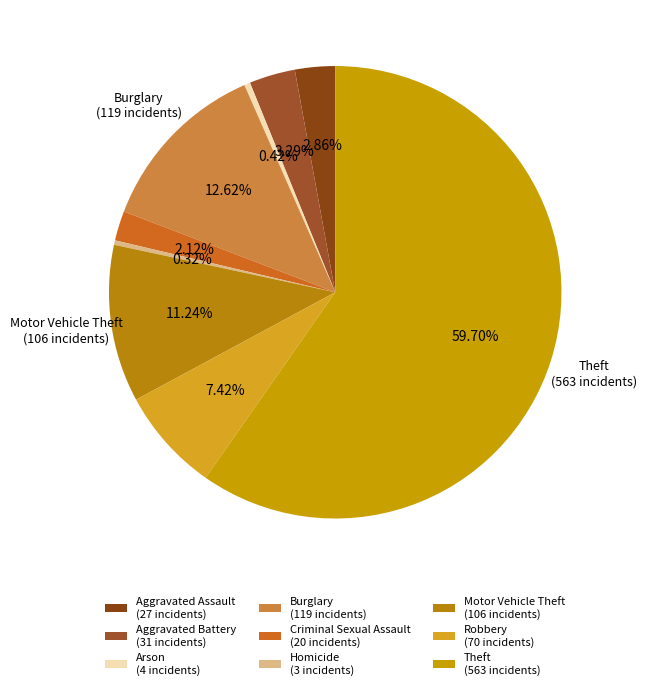

Count the number of slices in the pie.

9